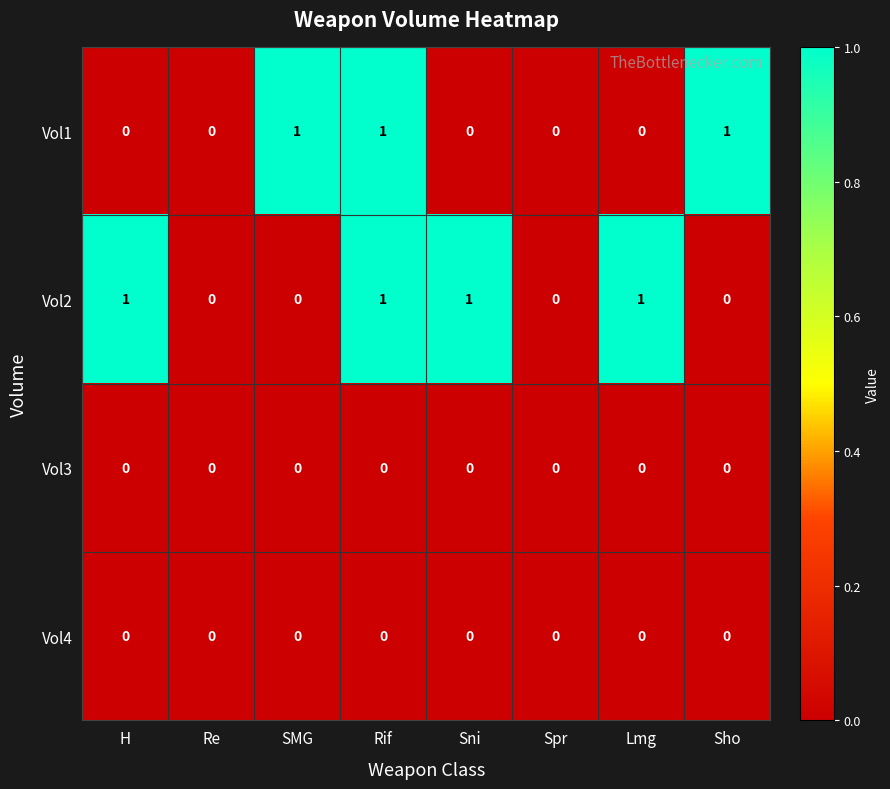

Is the value of Vol4 at Re greater than the value of Vol2 at Lmg?

No